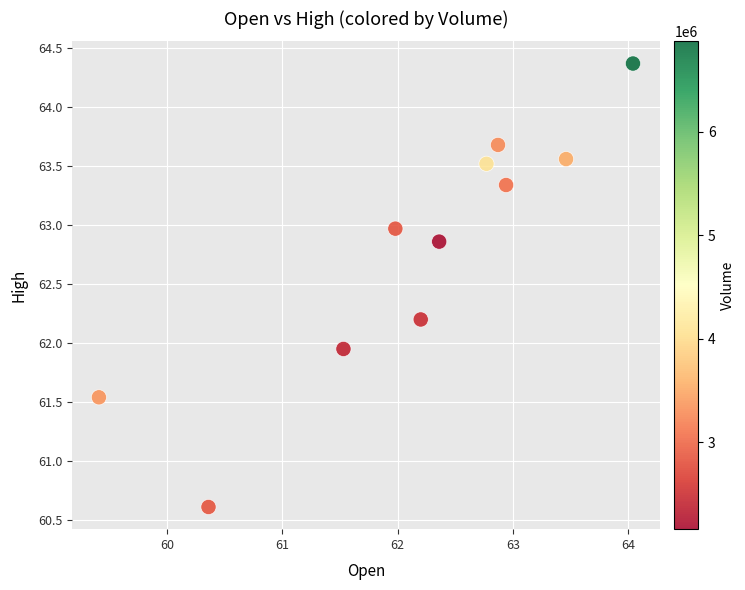

What is the average Y value?

62.8